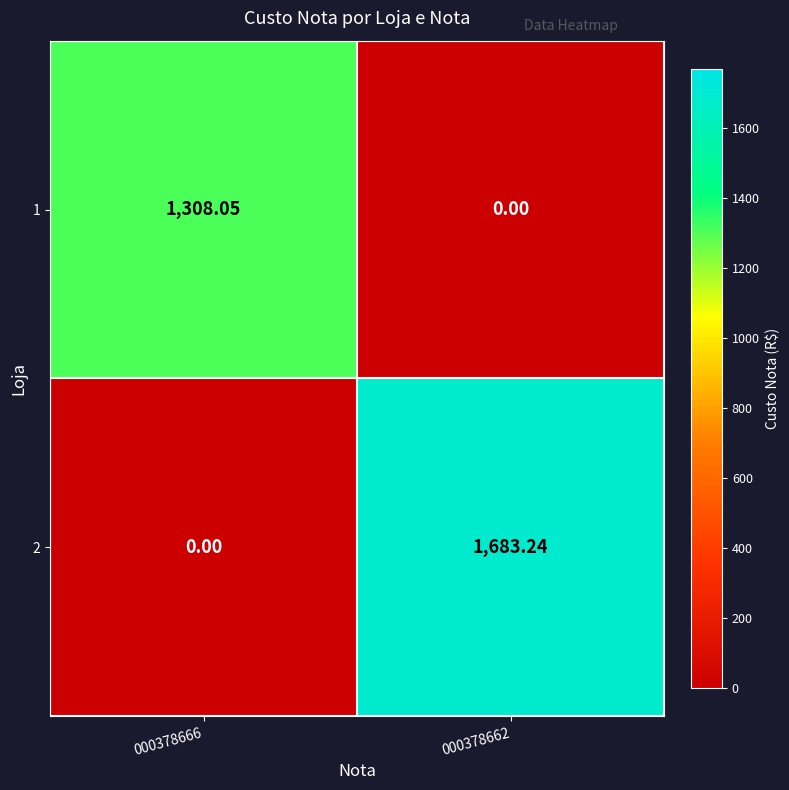

Rank the series at 000378666 from highest to lowest value.

1, 2